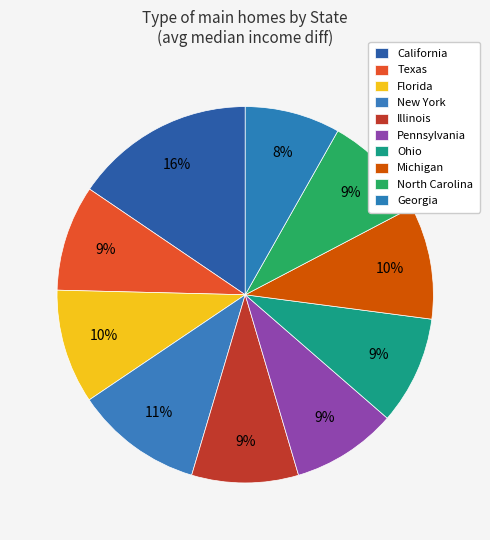

Which slice is the largest?

California